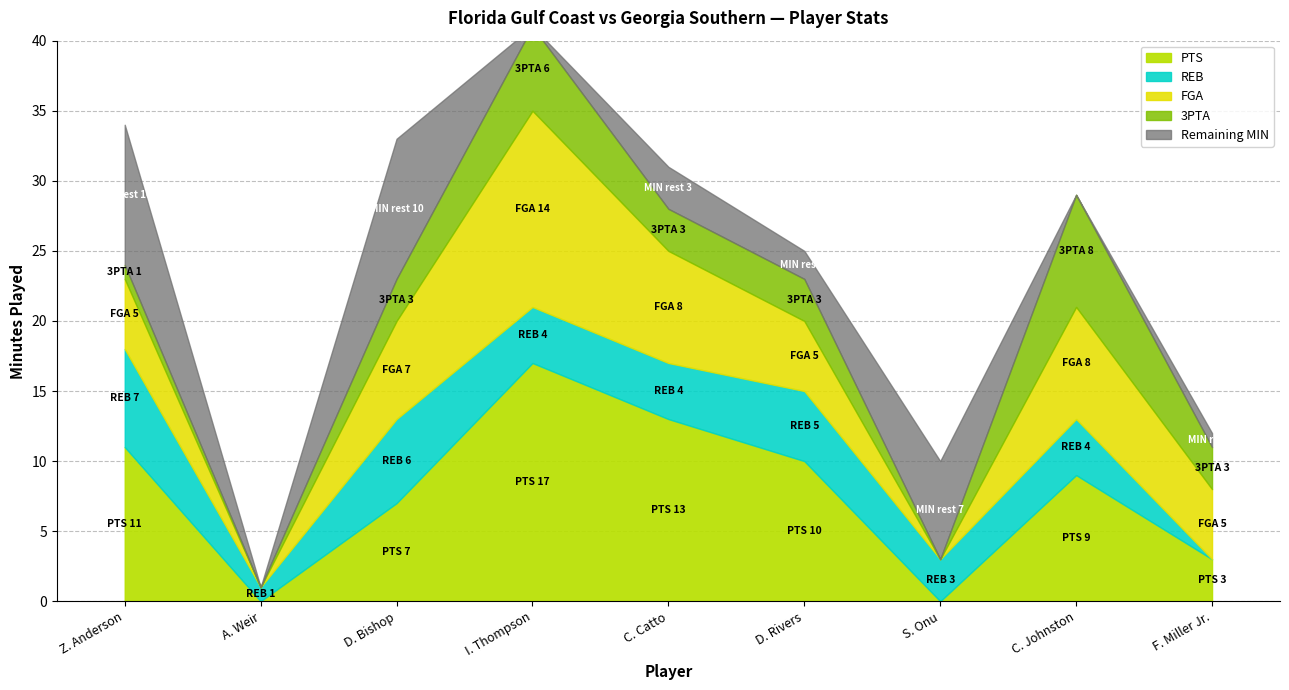

Rank the categories by PTS value from highest to lowest.

I. Thompson, C. Catto, Z. Anderson, D. Rivers, C. Johnston, D. Bishop, F. Miller Jr., A. Weir, S. Onu